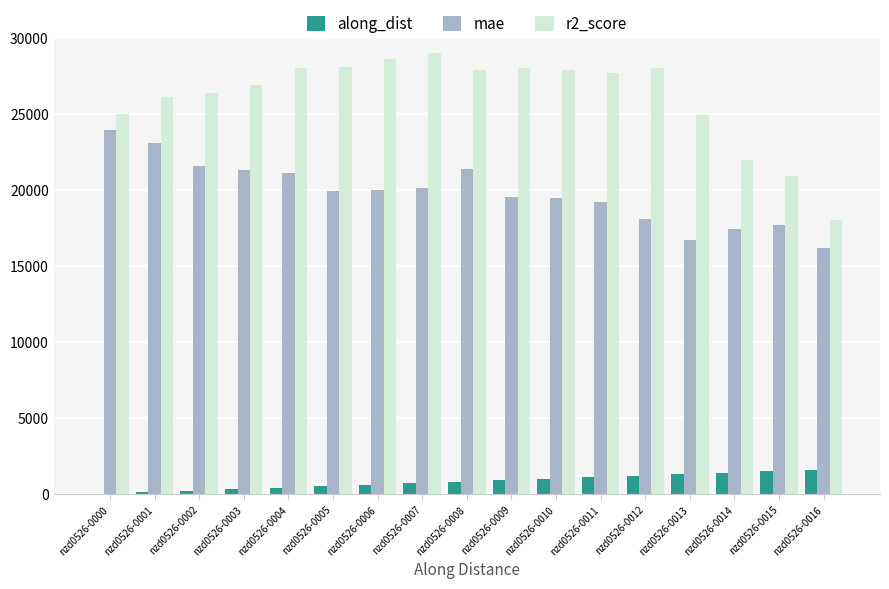

What is the difference between the along_dist values at nzd0526-0011 and nzd0526-0004?

699.9